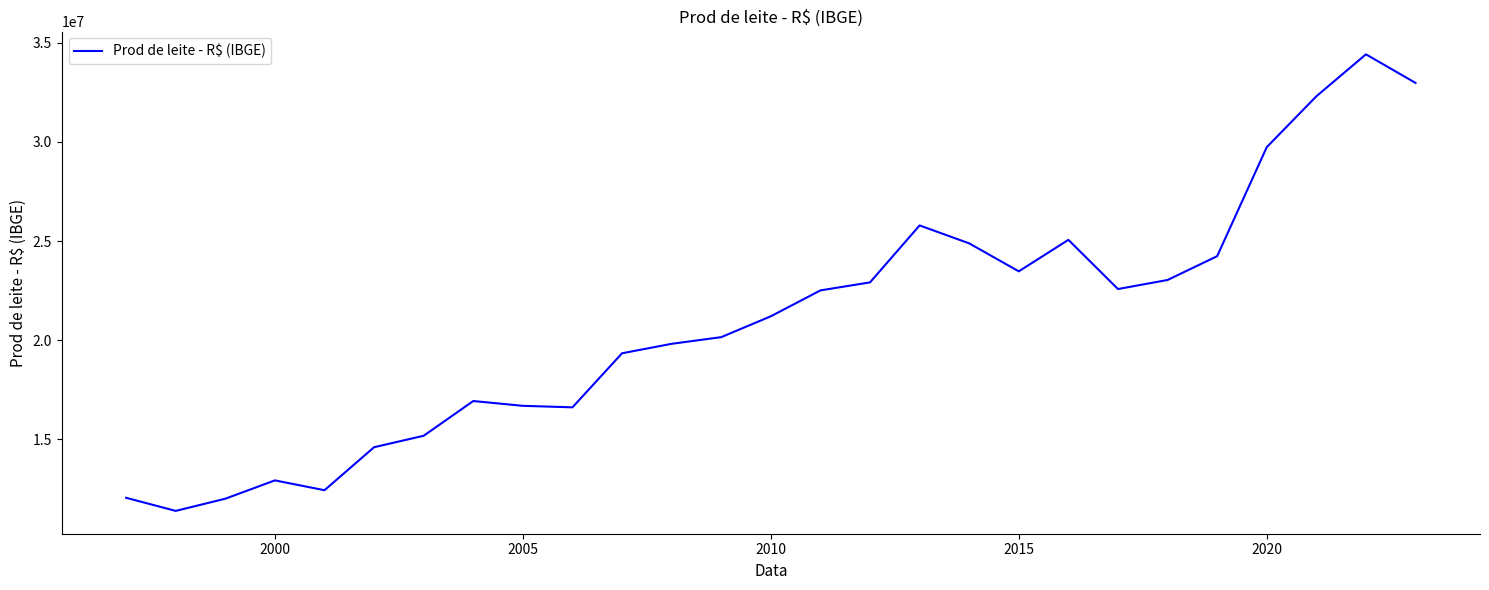

What is the smallest value displayed?

11400577.3